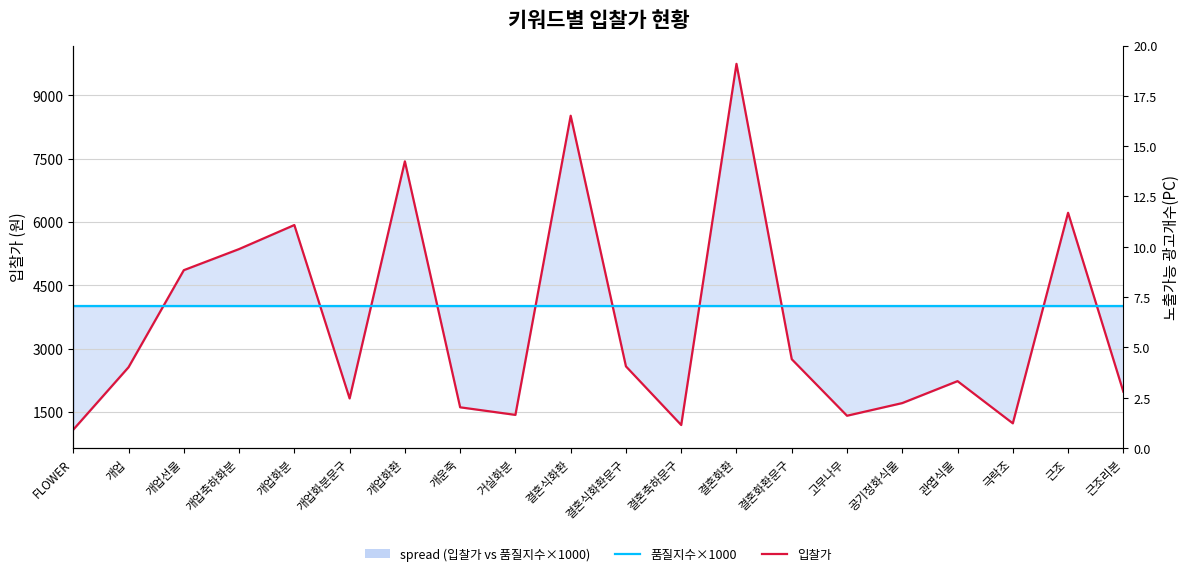

True or false: 입찰가 has more than 2 points higher than both neighbors.

True